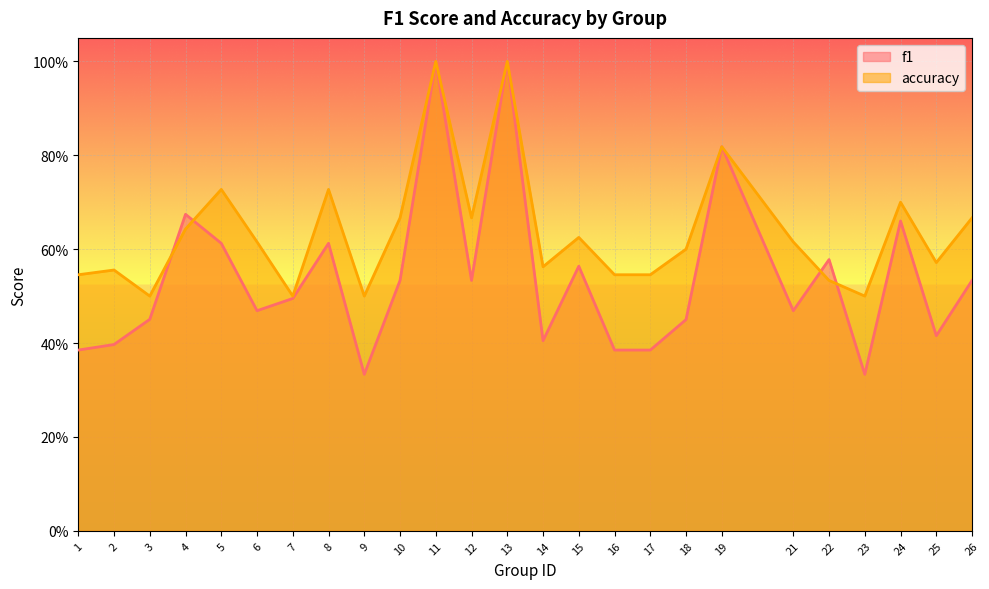

What is the spread (max minus min) of values at 16?

0.2